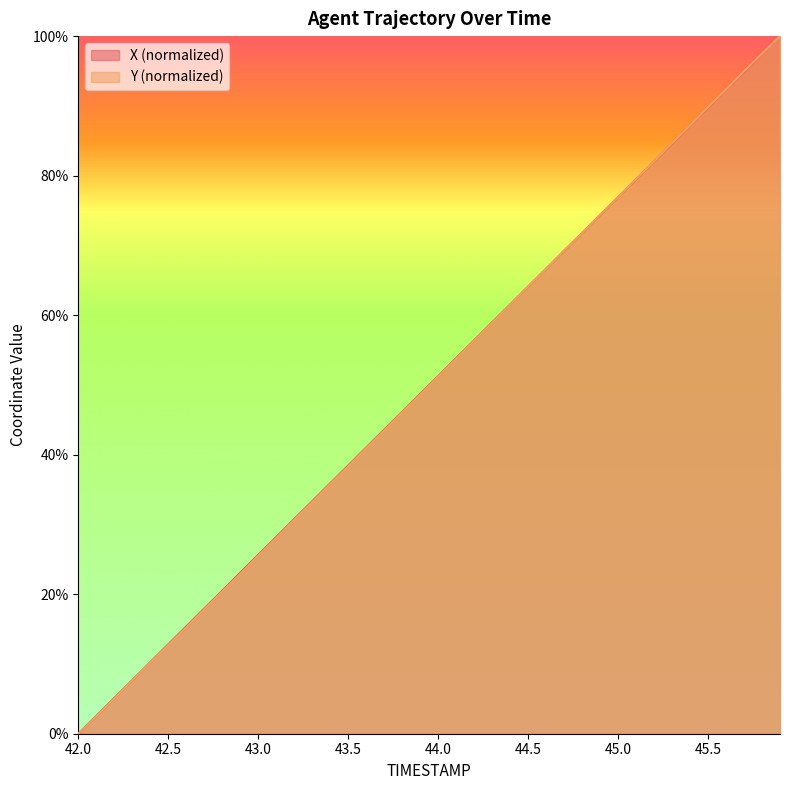

Between 42.3 and 45.1, which series saw the biggest shift?

Y